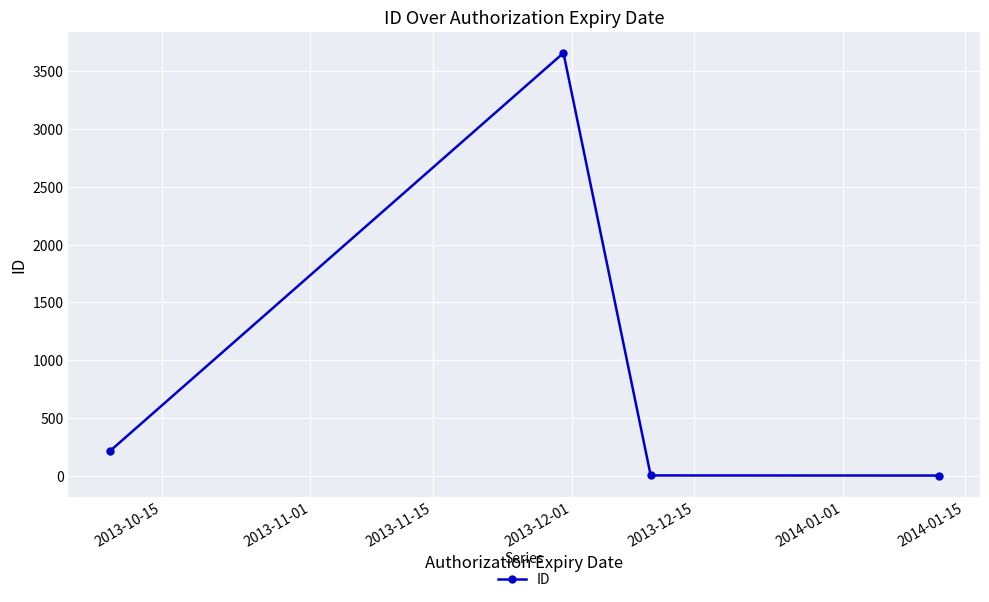

What is the difference between the maximum and minimum values?

3653